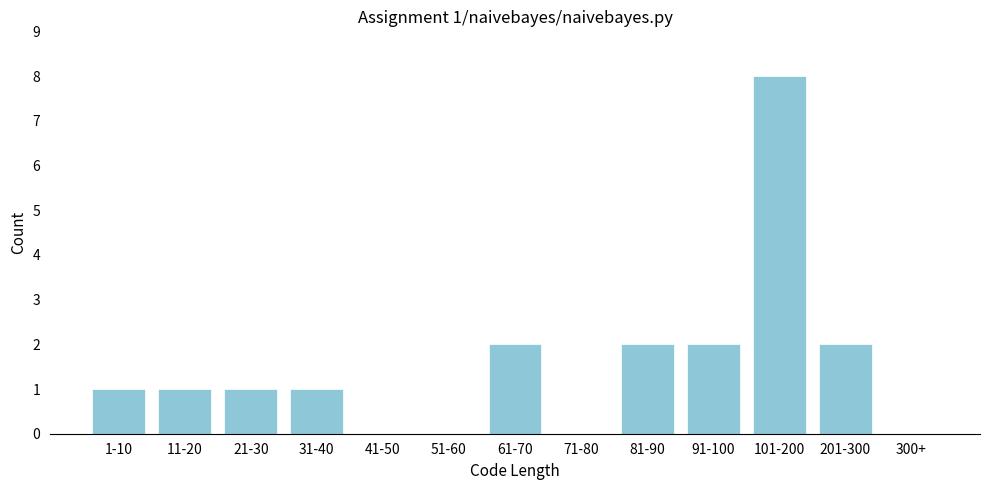

Reading left to right, transcribe all the data shown in this chart.

1-10=1	11-20=1	21-30=1	31-40=1	41-50=0	51-60=0	61-70=2	71-80=0	81-90=2	91-100=2	101-200=8	201-300=2	300+=0